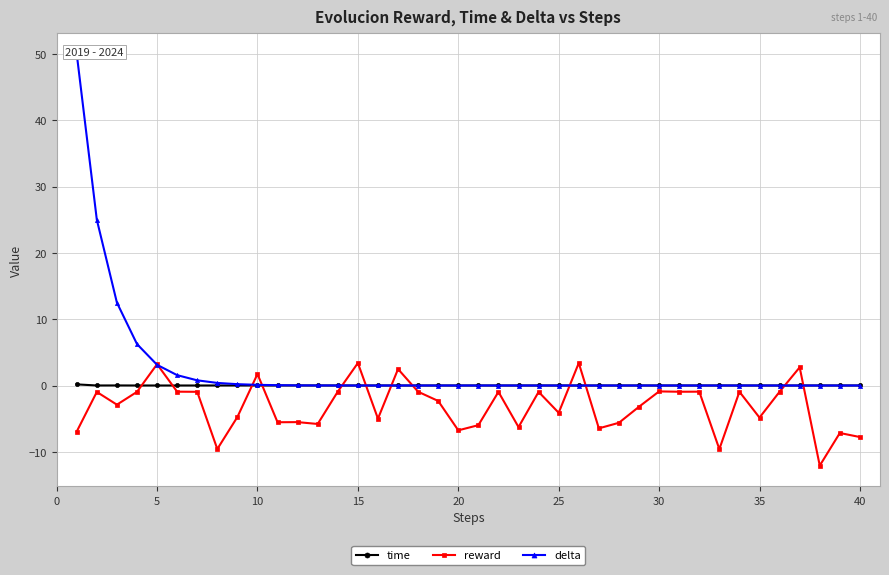

Is it true that reward equals -4.8 at 35?

True